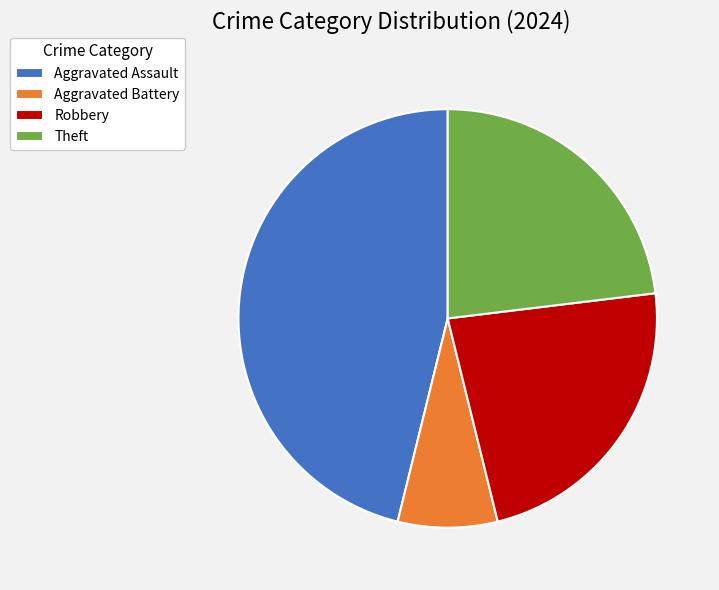

Which has a higher value, Aggravated Battery or Aggravated Assault?

Aggravated Assault